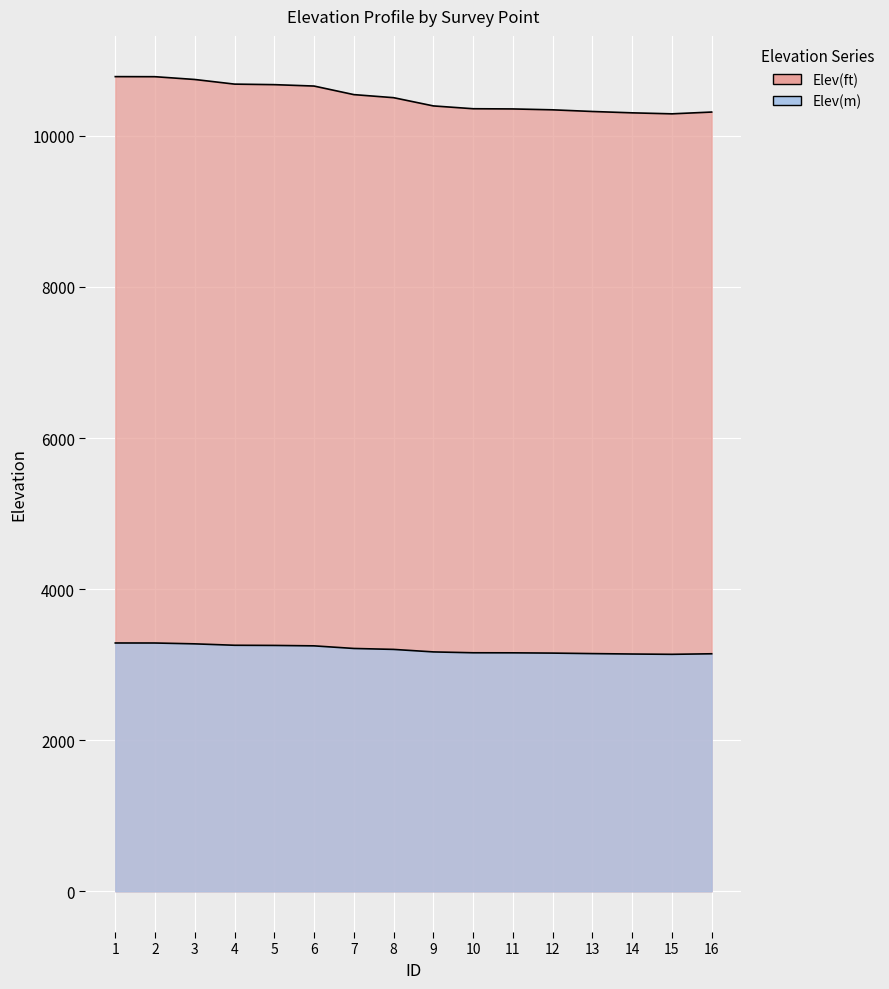

True or false: Elev(ft) and Elev(m) intersect in this chart.

False